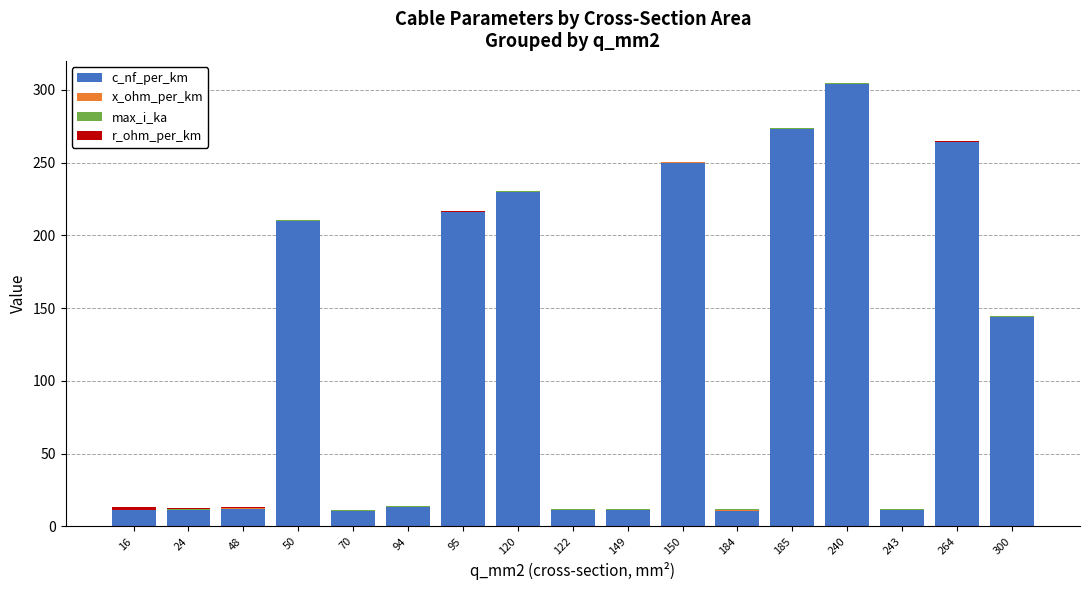

The c_nf_per_km series shows 100.5 at 264. True or false?

False